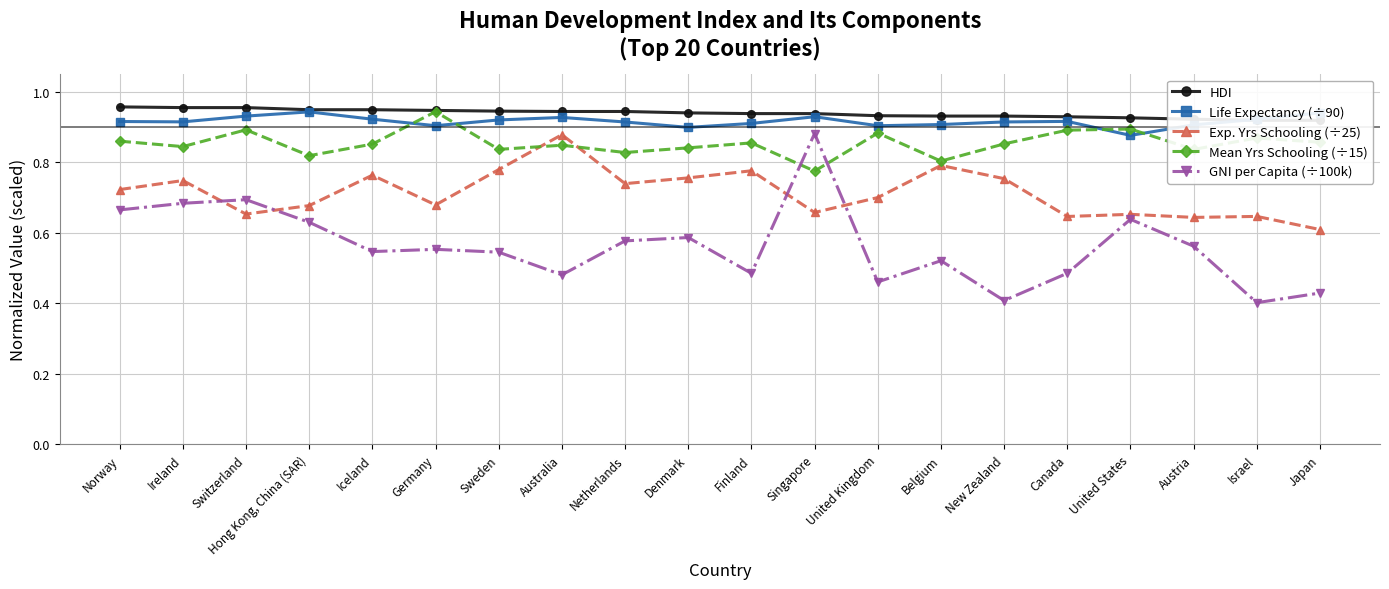

What is the maximum value for GNI per Capita (÷100k)?

0.9